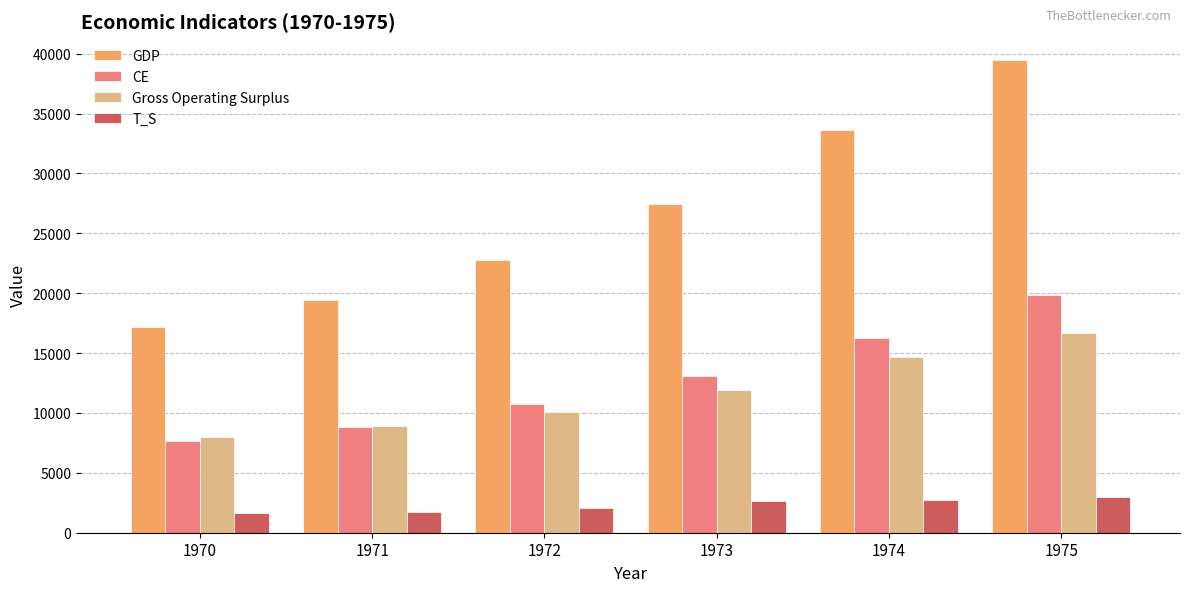

Are the bars grouped side by side (vs. stacked)?

Yes